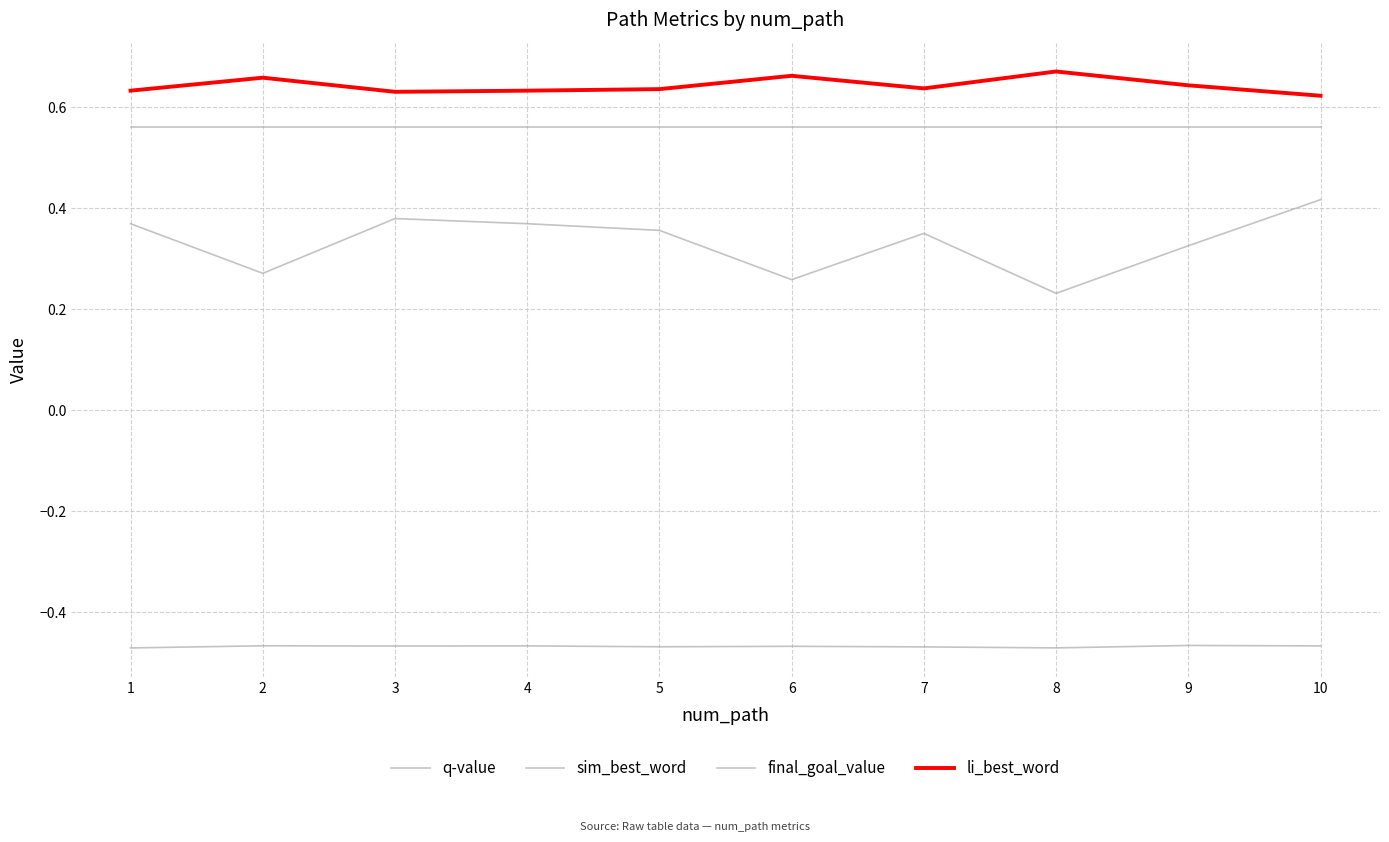

How many interior local peaks does the sim_best_word series have?

2